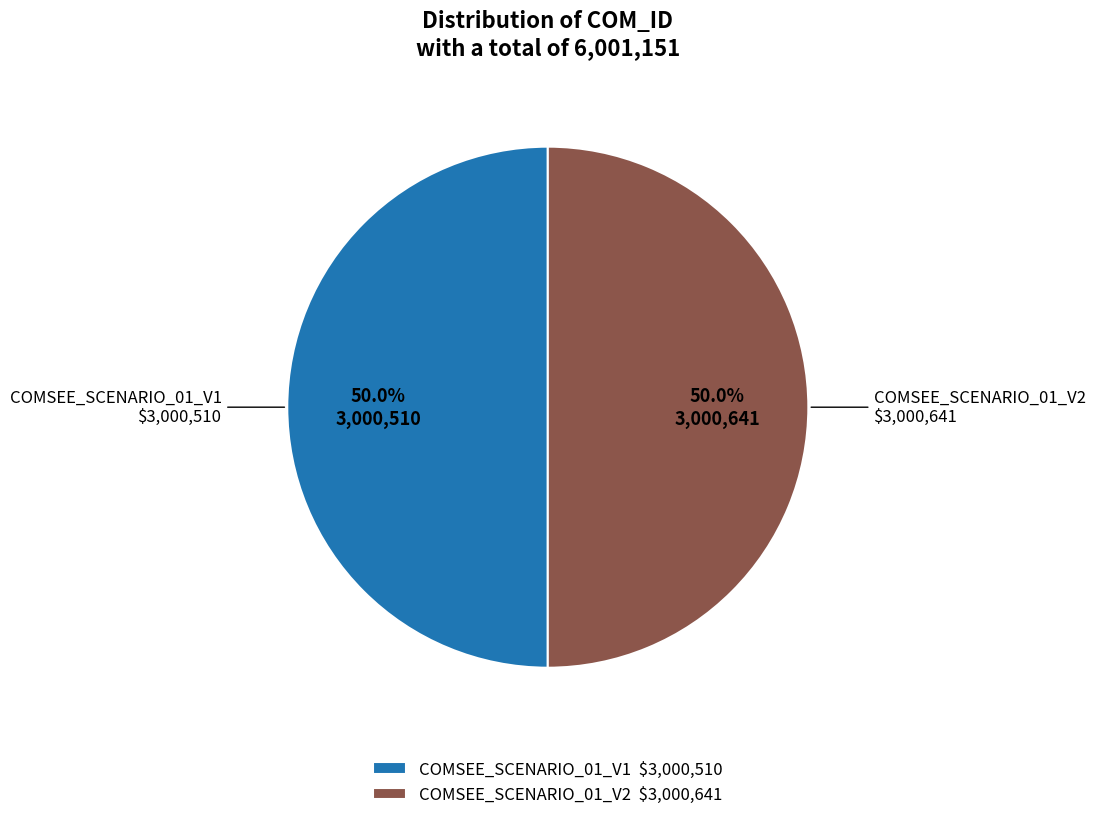

True or false: COMSEE_SCENARIO_01_V1 accounts for 50% of the total.

True